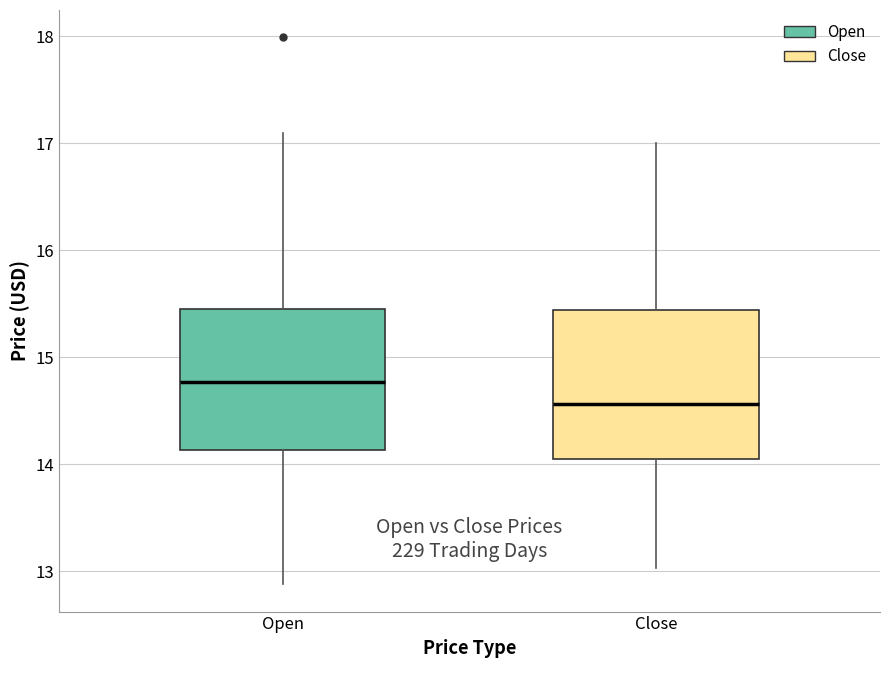

Where does the upper whisker of the box for Close end on the y-axis? The values are not printed on the chart, so give them approximately, as read against the axis.

17.0